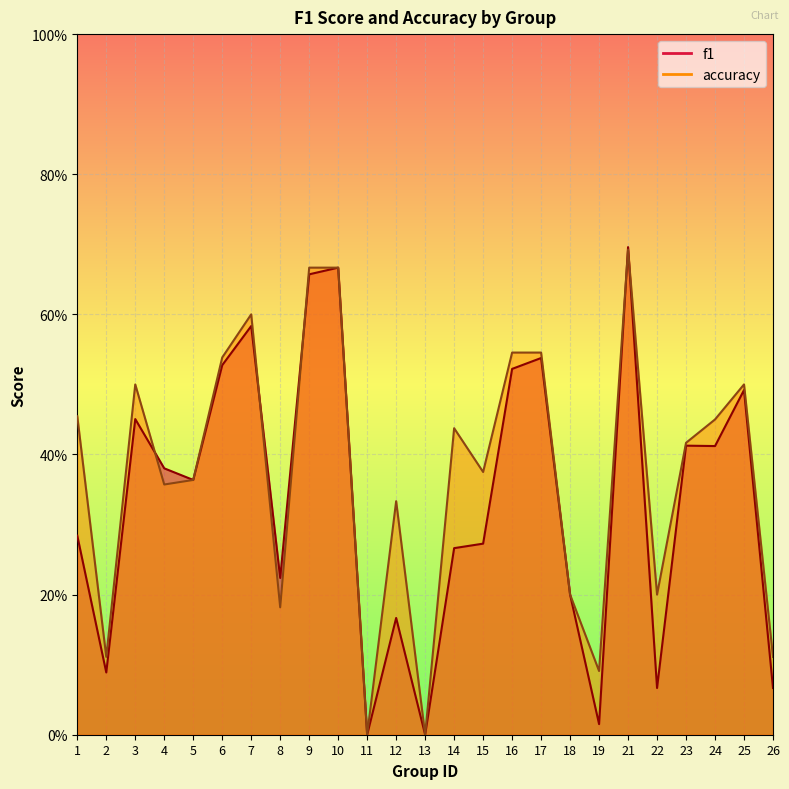

At which category is the sum across all series the highest?

21